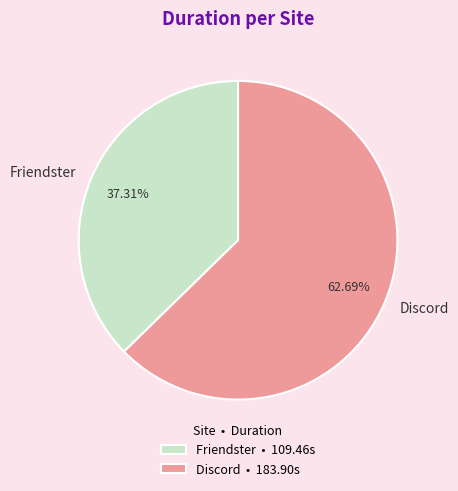

What is the smallest slice in the pie chart?

Friendster